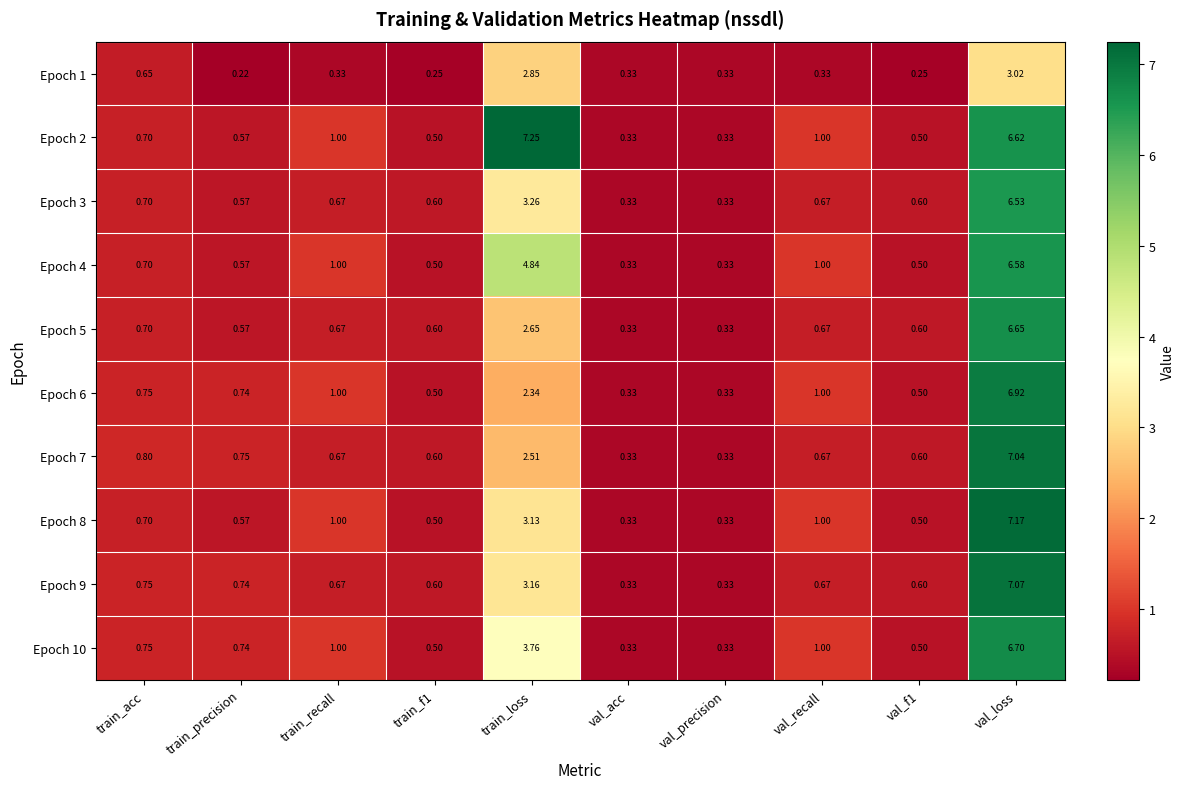

At which label is Epoch 10 closest to 3?

train_loss